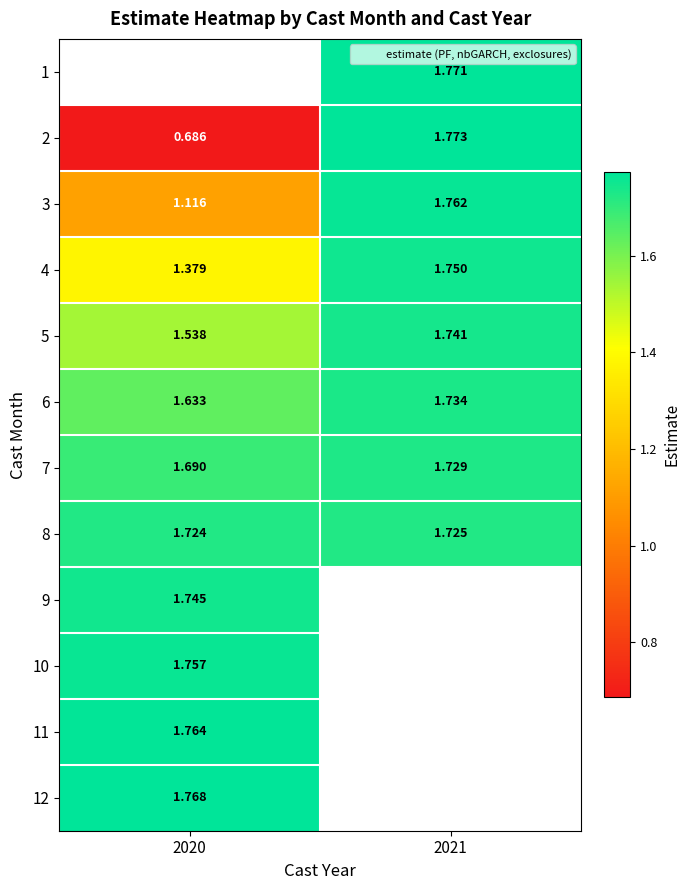

The value of 1 at 2021 is 0.5. True or false?

False